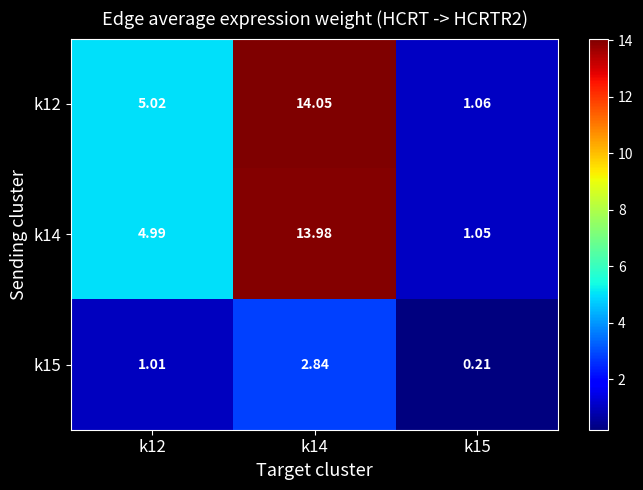

Is the value of k12 at k12 greater than the value of k14 at k12?

Yes